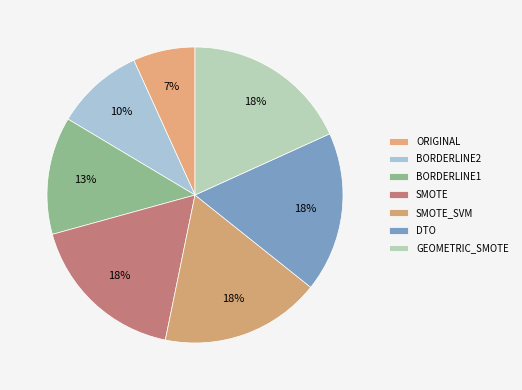

What is the largest slice in the pie chart?

GEOMETRIC_SMOTE